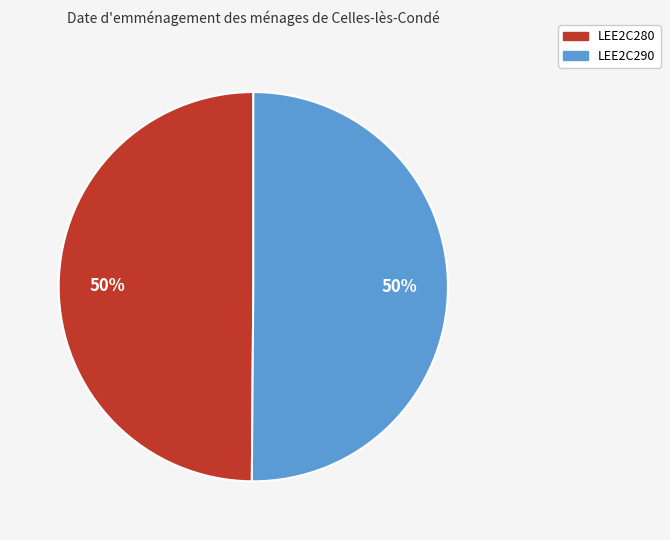

Is it true that LEE2C280 is 50% of the pie?

True